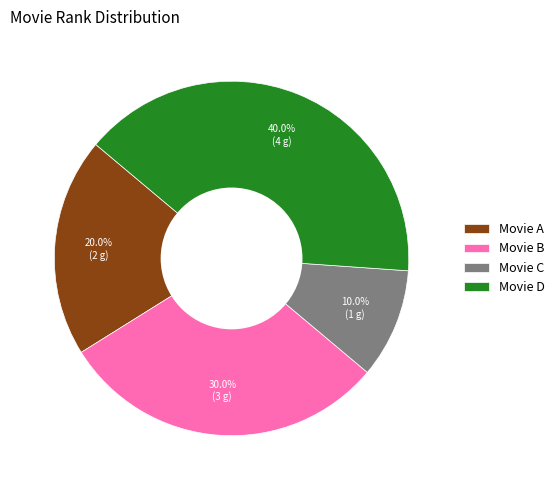

Between Movie C and Movie D, which is larger?

Movie D